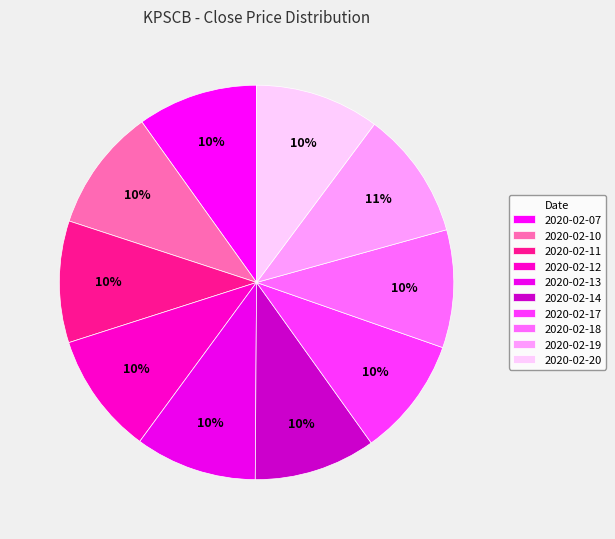

Which category has the smallest portion of the pie?

2020-02-18